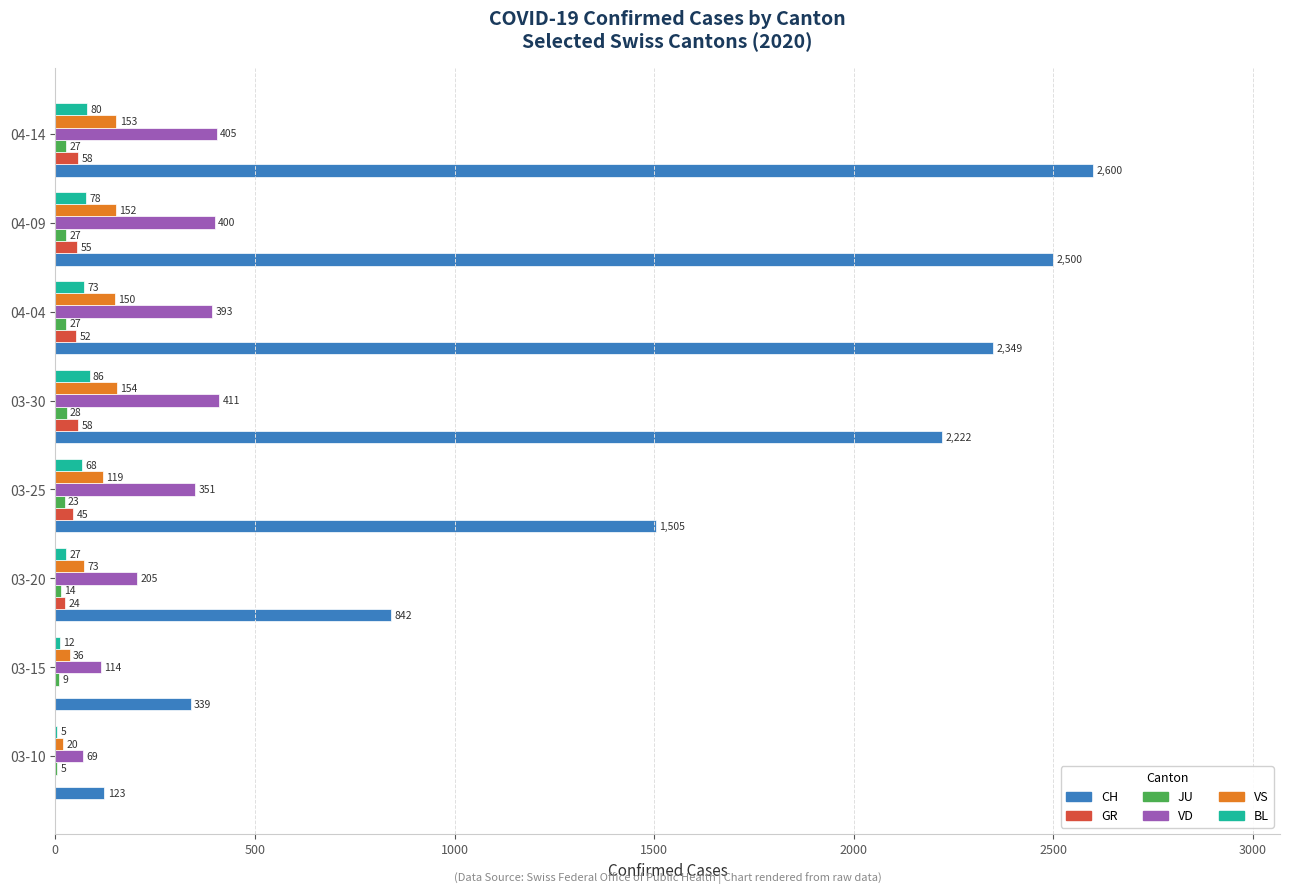

Which series has the largest total across all categories?

CH